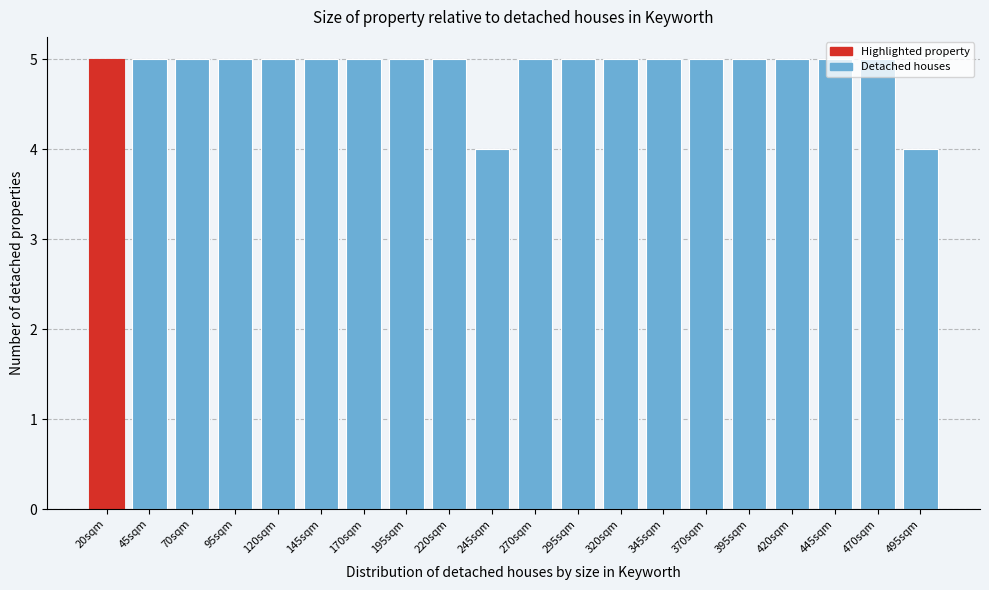

What is the maximum value shown in the chart?

5